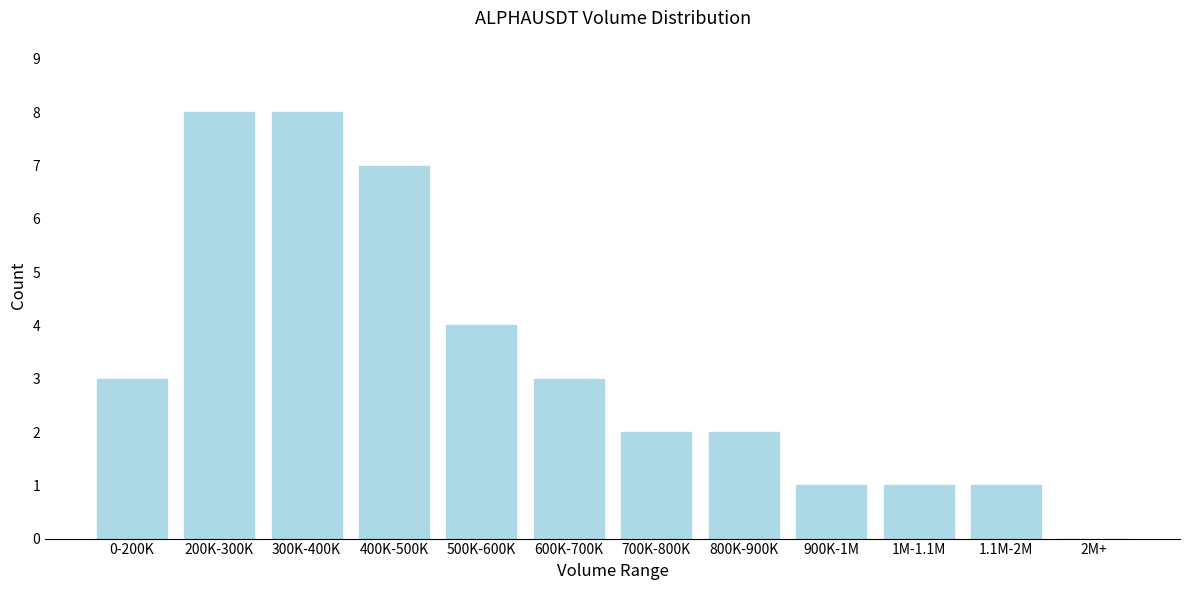

Reading left to right, what are all the values shown in this chart?

0-200K=3	200K-300K=8	300K-400K=8	400K-500K=7	500K-600K=4	600K-700K=3	700K-800K=2	800K-900K=2	900K-1M=1	1M-1.1M=1	1.1M-2M=1	2M+=0